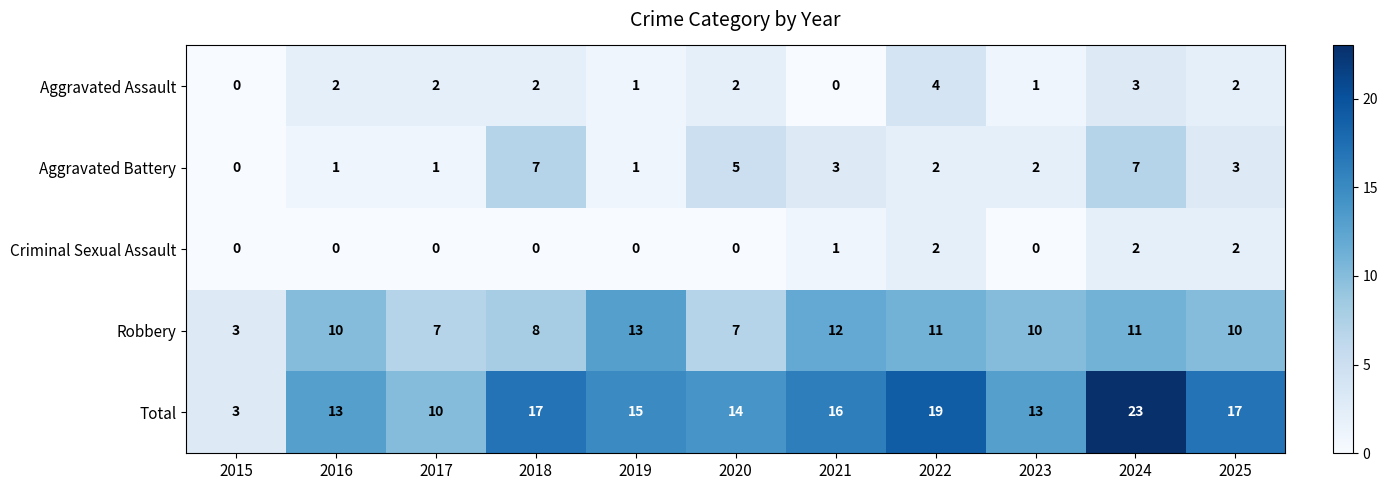

What is the difference between the second highest and minimum values in the Aggravated Battery series?

7